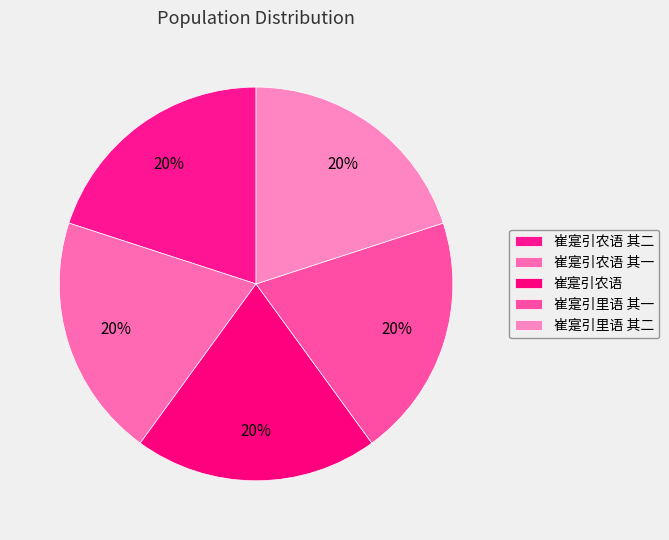

Does any single category account for the majority?

No